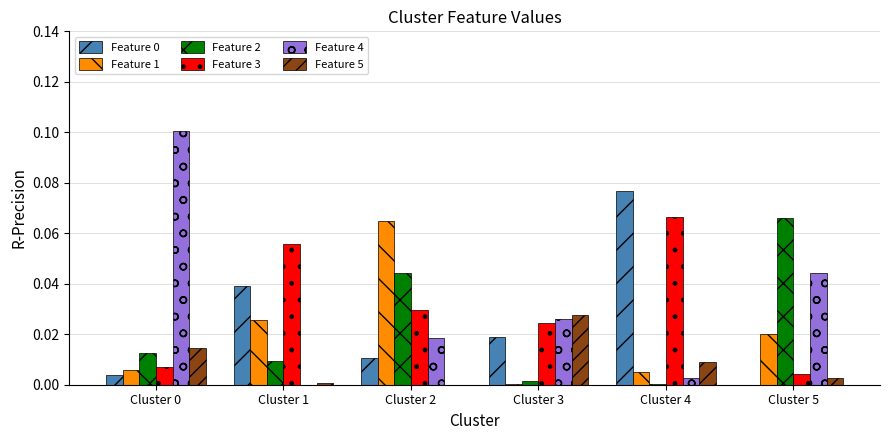

How many groups of bars are there?

6